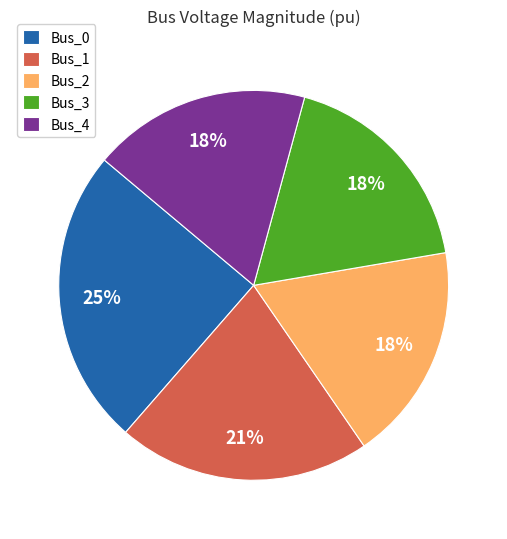

Does any single category account for the majority?

No